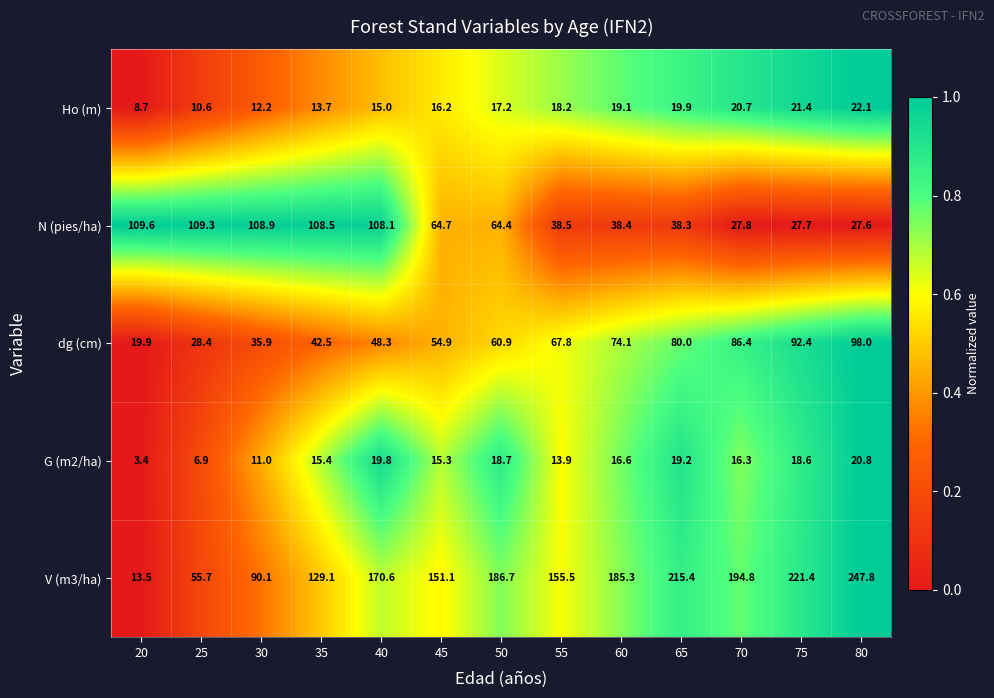

What is the smallest value displayed?

3.4